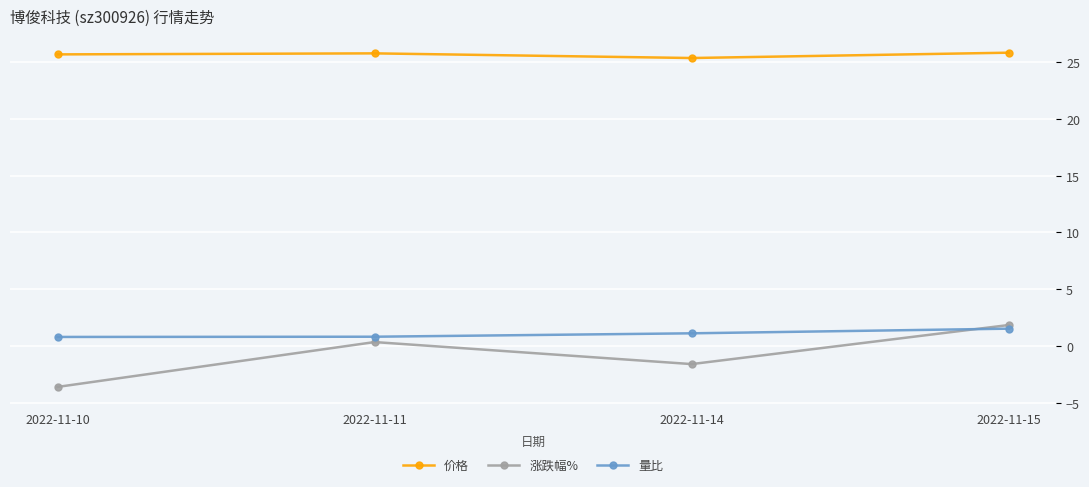

Read the 价格 value at 2022-11-15.

25.8